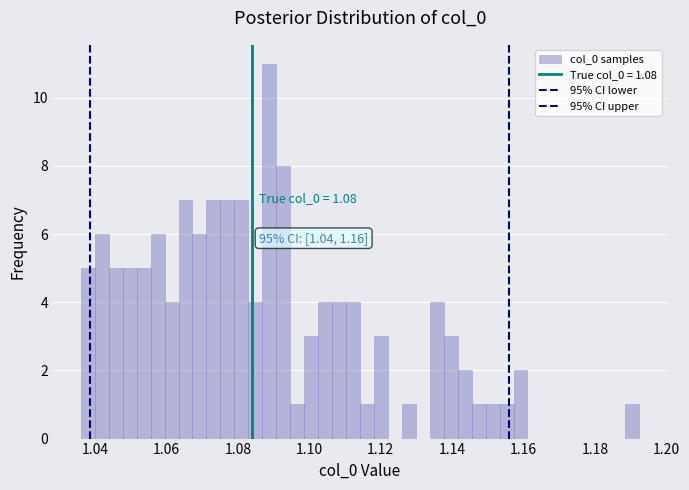

Around what value on the x-axis is the tallest bar? Give the approximate position of its centre, as read against the axis.

1.088